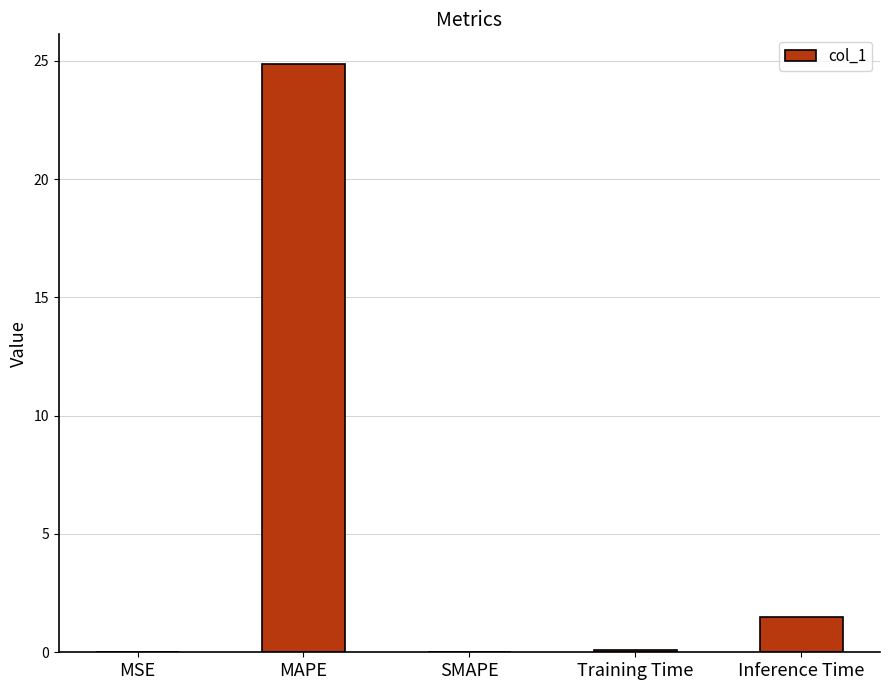

Where is the data nearest to the value 12?

Inference Time